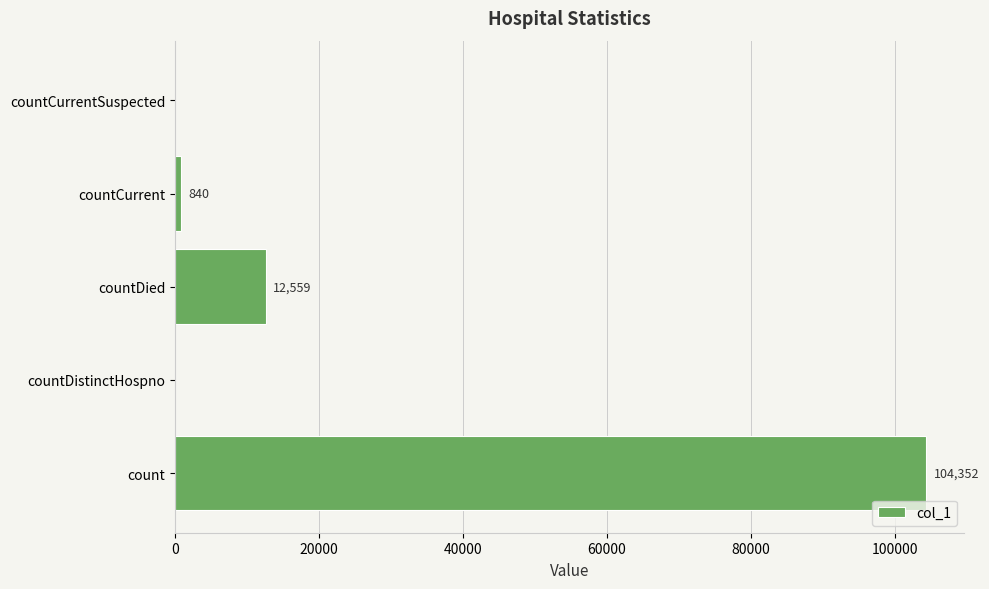

The chart shows a value of 55625 at countDistinctHospno. True or false?

False